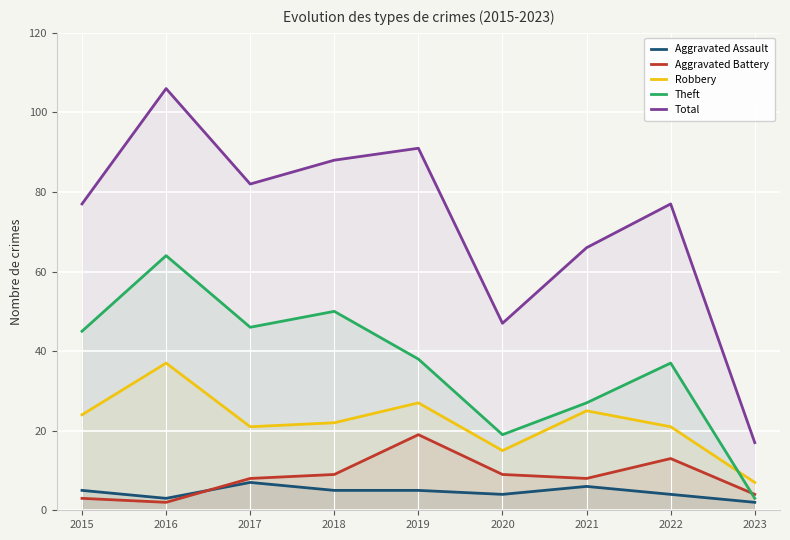

True or false: Total and Robbery cross at least once.

False